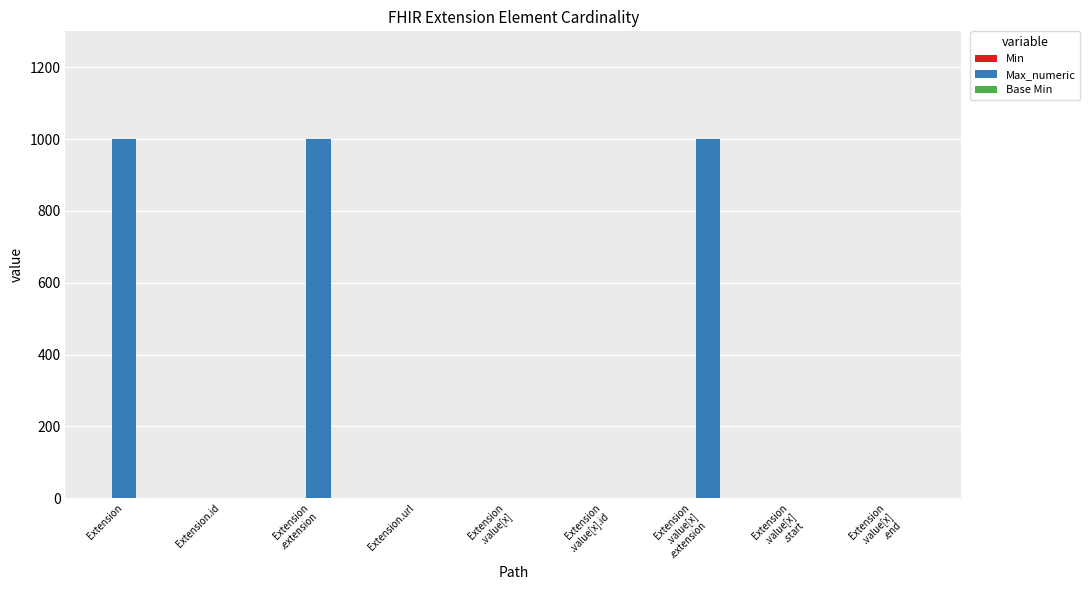

What is the sum of all Max_numeric values?

3003